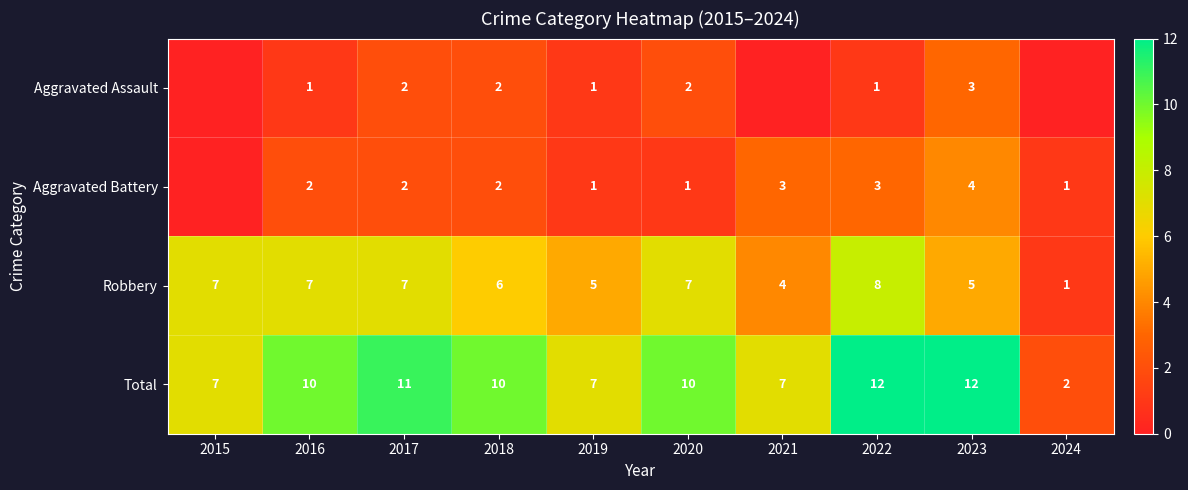

How many Robbery values are between 5 and 7?

7